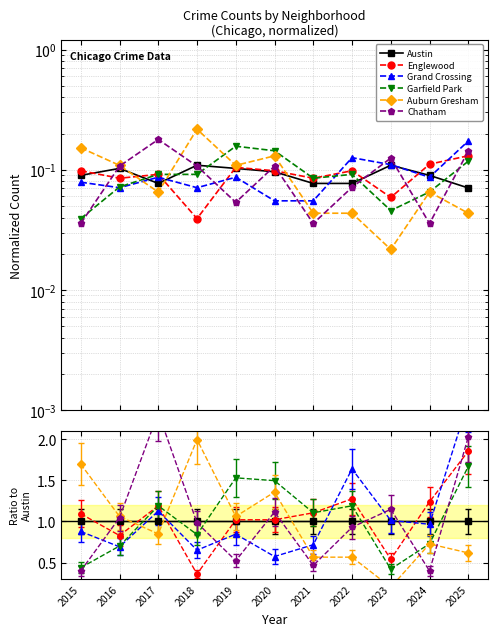

At which category does the chart reach its minimum across all series?

2023